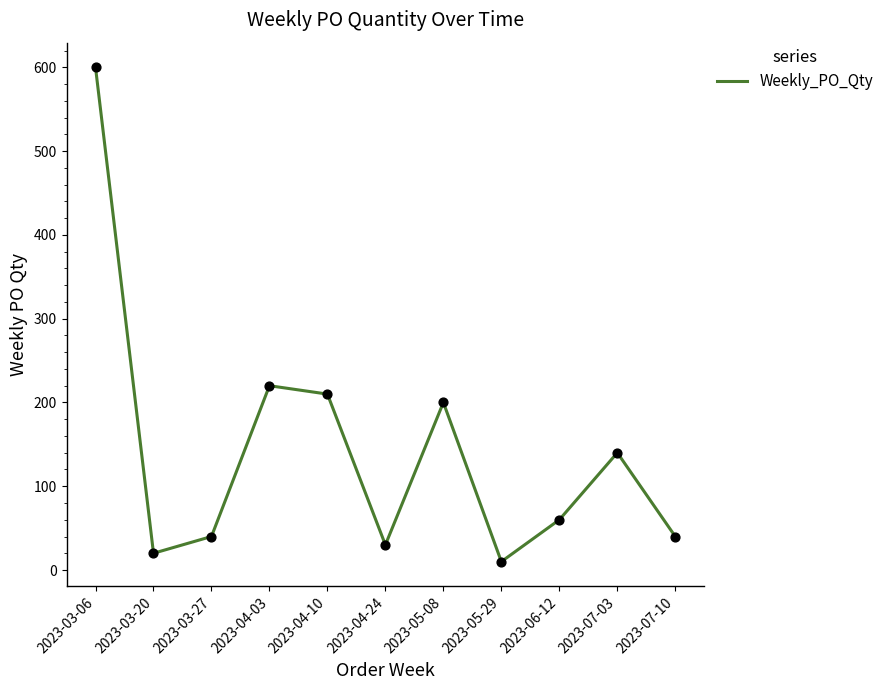

Between 2023-06-12 and 2023-04-10, which is larger?

2023-04-10